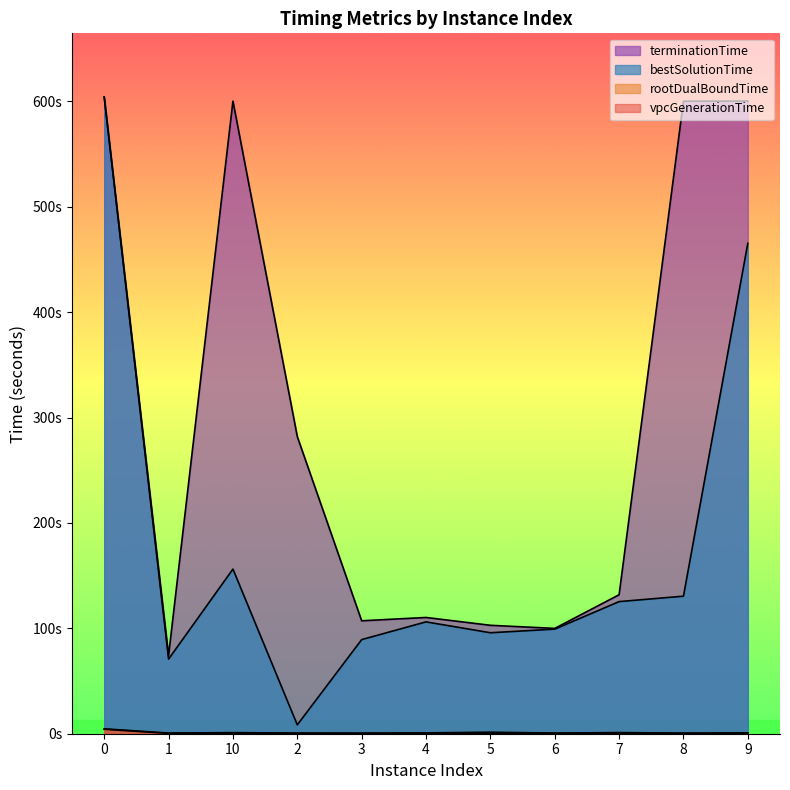

What is the spread (max minus min) of values at 3?

106.9